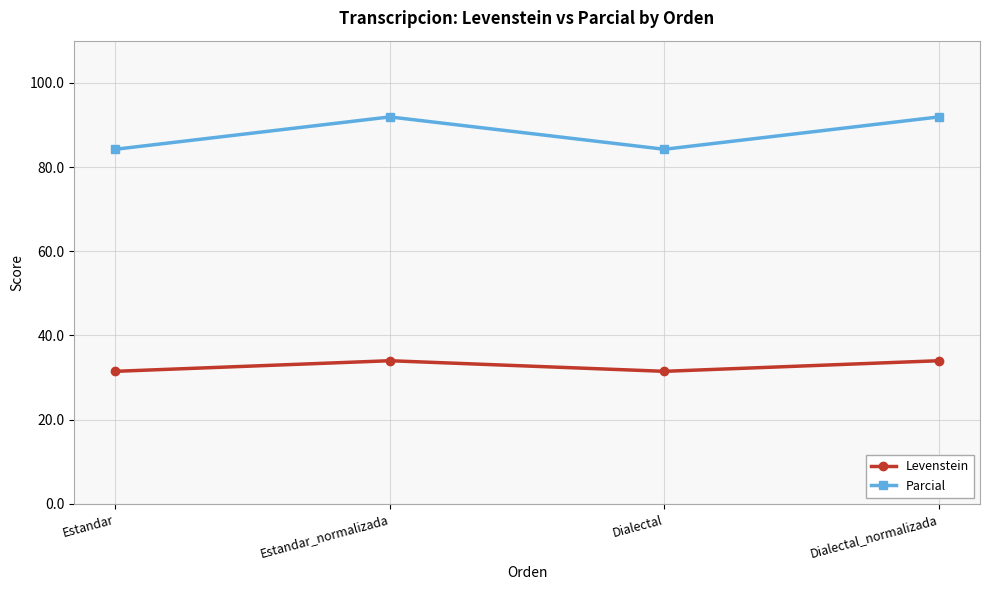

What is the difference between the highest and lowest values at Estandar?

52.7